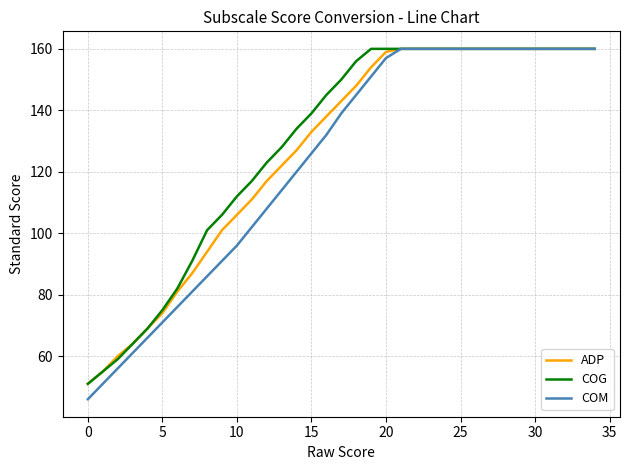

Which series has the widest spread of values?

COM